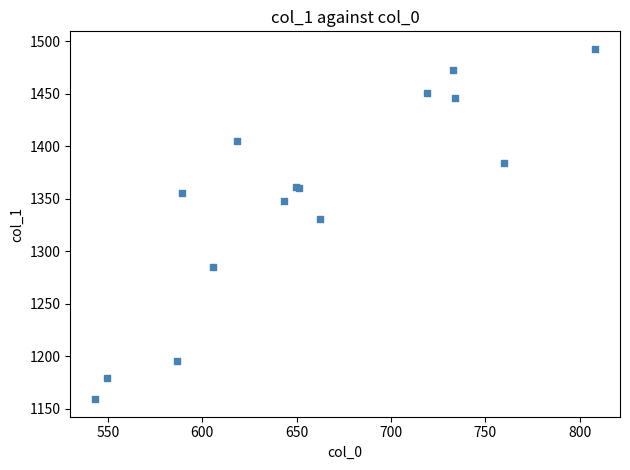

What Y value in the scatter plot is closest to 1325?

1330.7